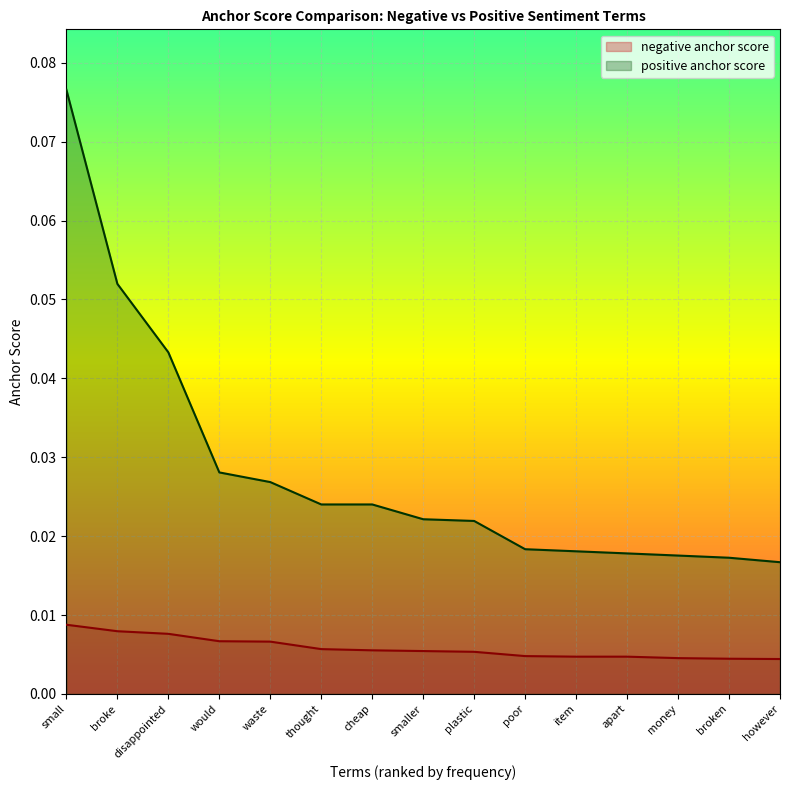

At which label is positive anchor score closest to 0?

however